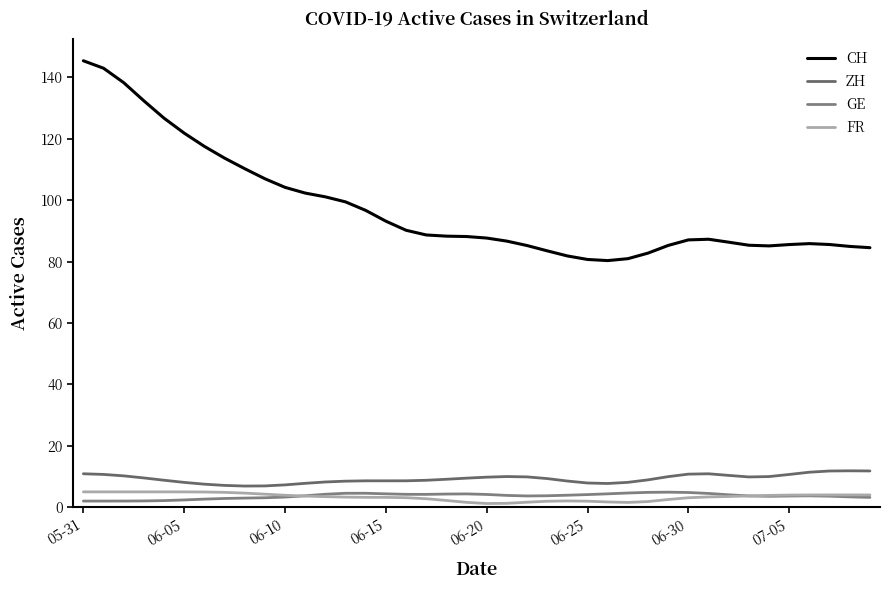

True or false: CH has more than 2 points higher than both neighbors.

False